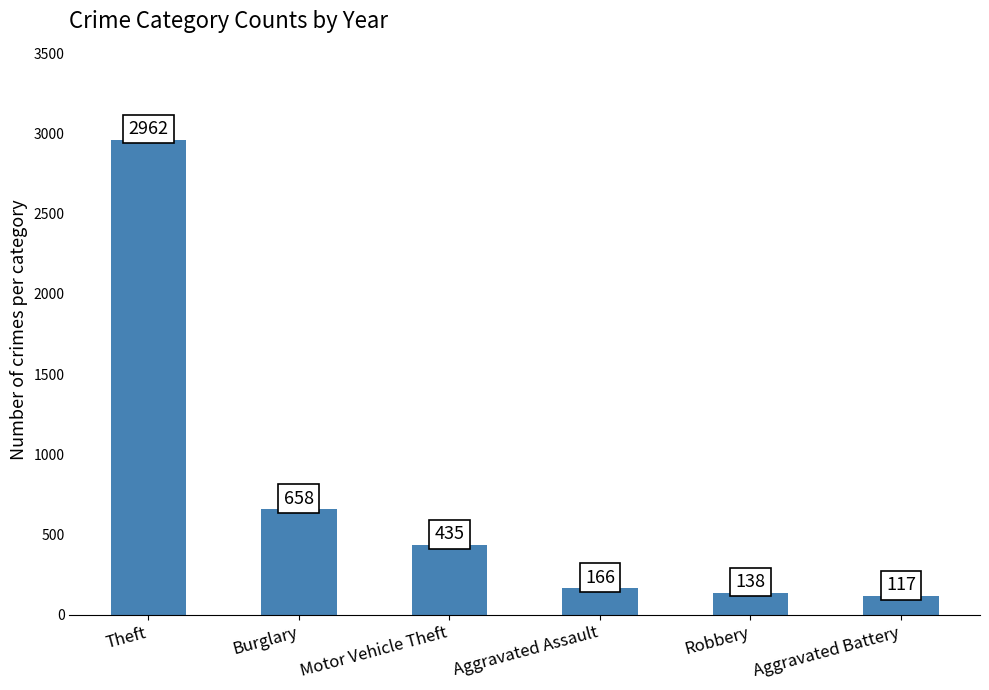

What is the difference between the values at Robbery and Motor Vehicle Theft?

297